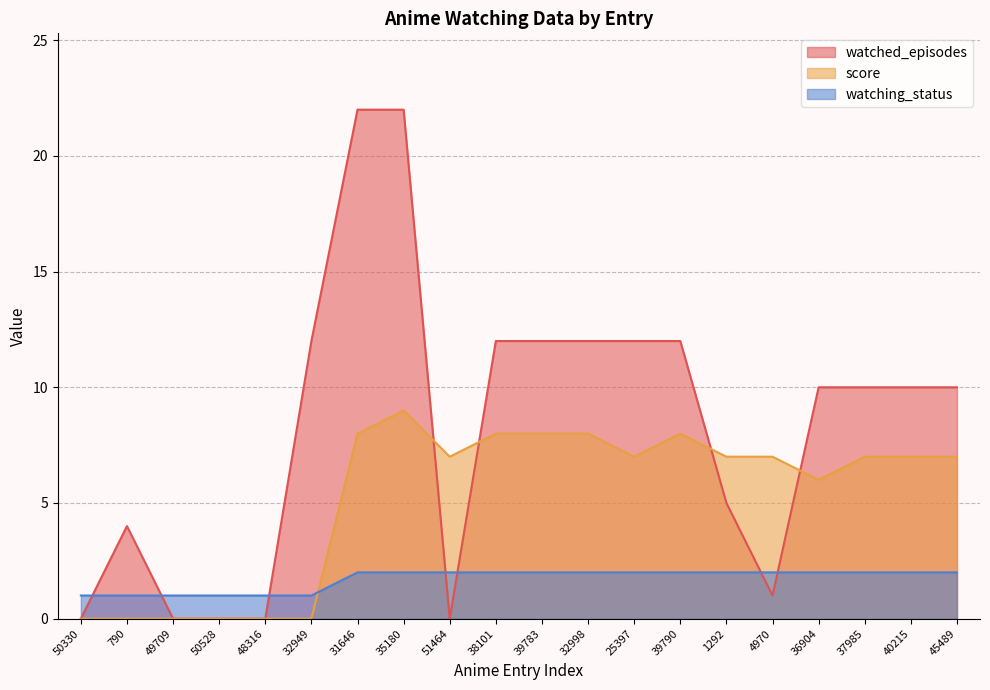

What are all the series names shown in the legend?

watched_episodes, score, watching_status